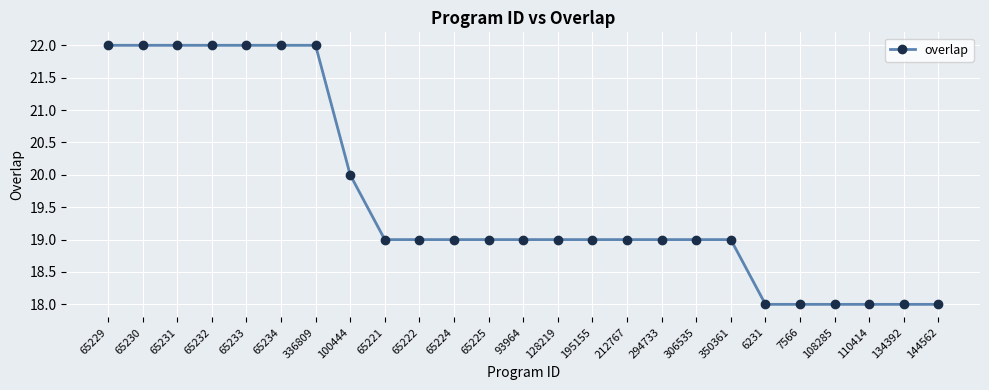

Reading right to left, list all the values displayed in this chart.

18	18	18	18	18	18	19	19	19	19	19	19	19	19	19	19	19	20	22	22	22	22	22	22	22